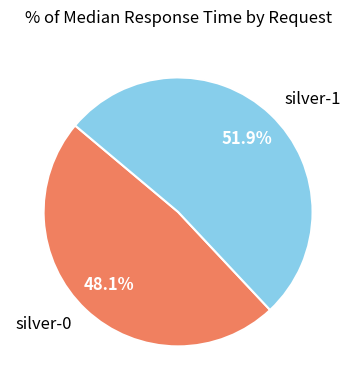

True or false: silver-0 accounts for 42% of the total.

False